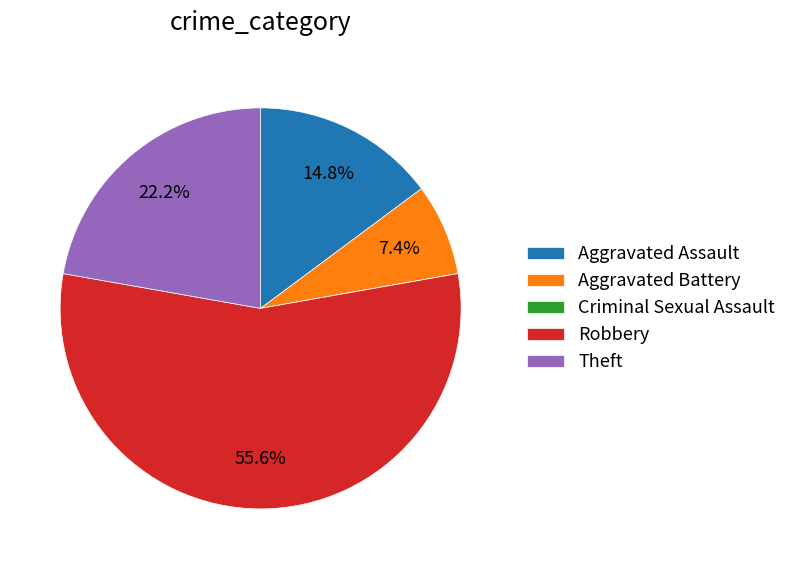

To the nearest percent, what portion does Robbery represent?

56%